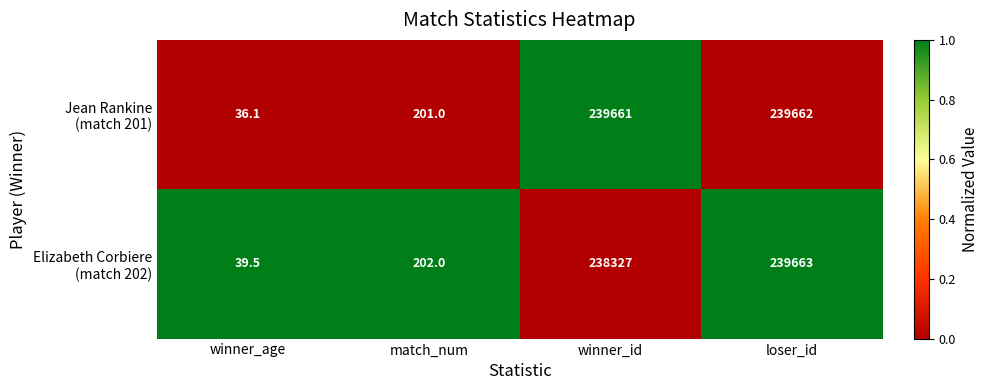

What is the spread (max minus min) of values at winner_id?

1334.0